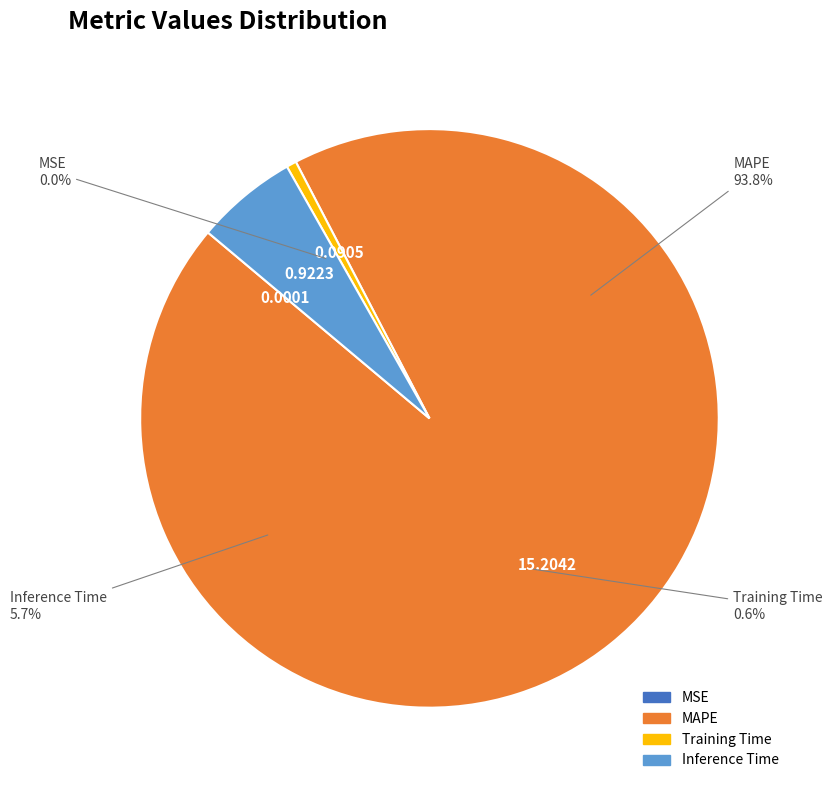

What is the smallest slice in the pie chart?

MSE